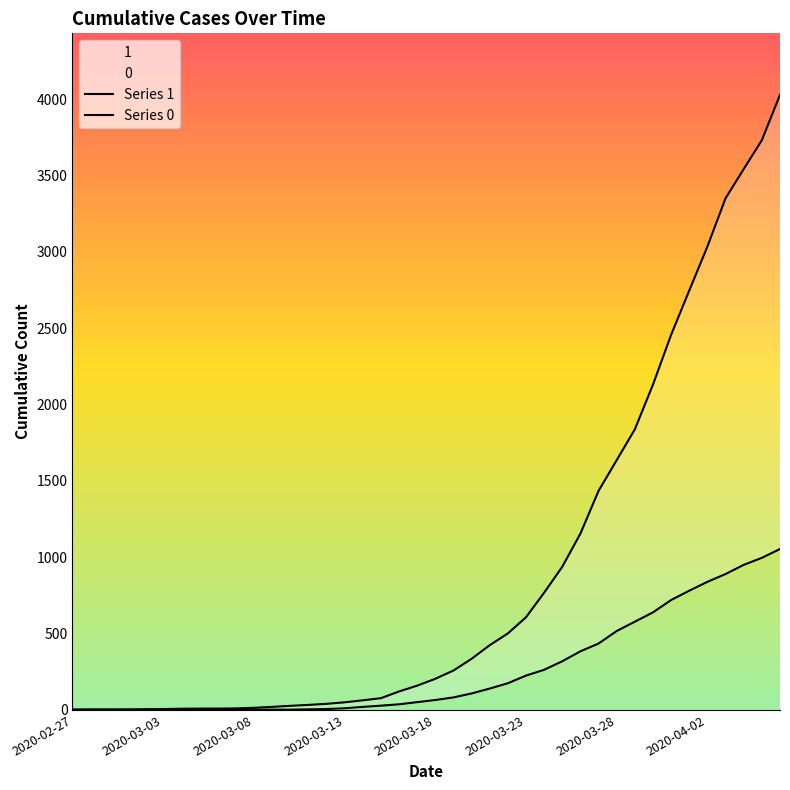

Which category has the lowest value across all series?

2020-02-27